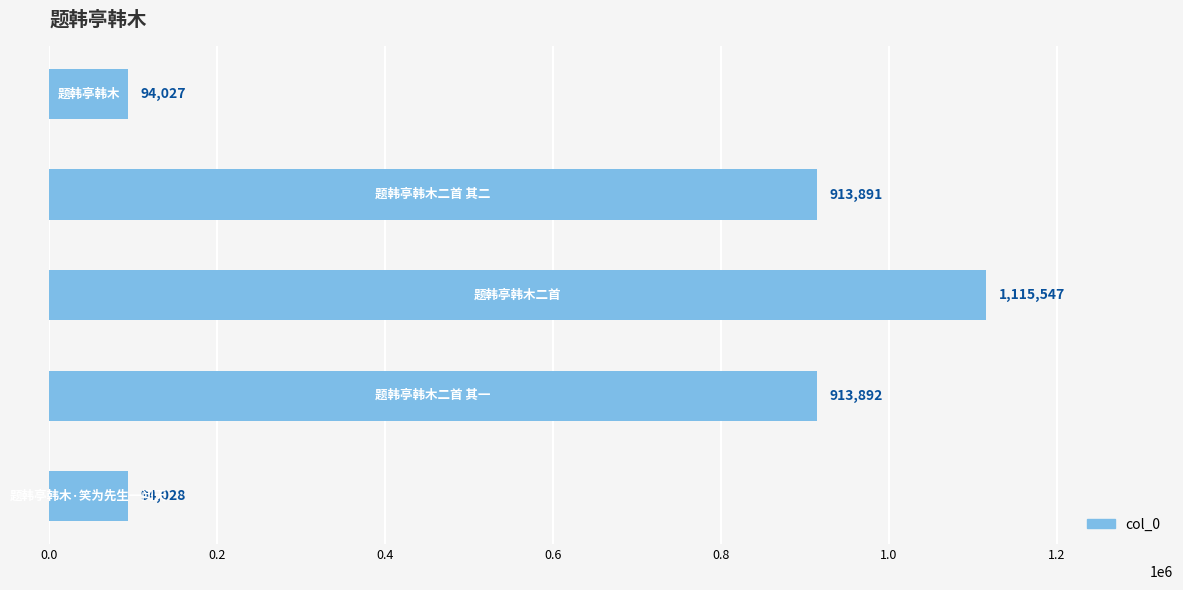

What is the maximum value shown in the chart?

1115547